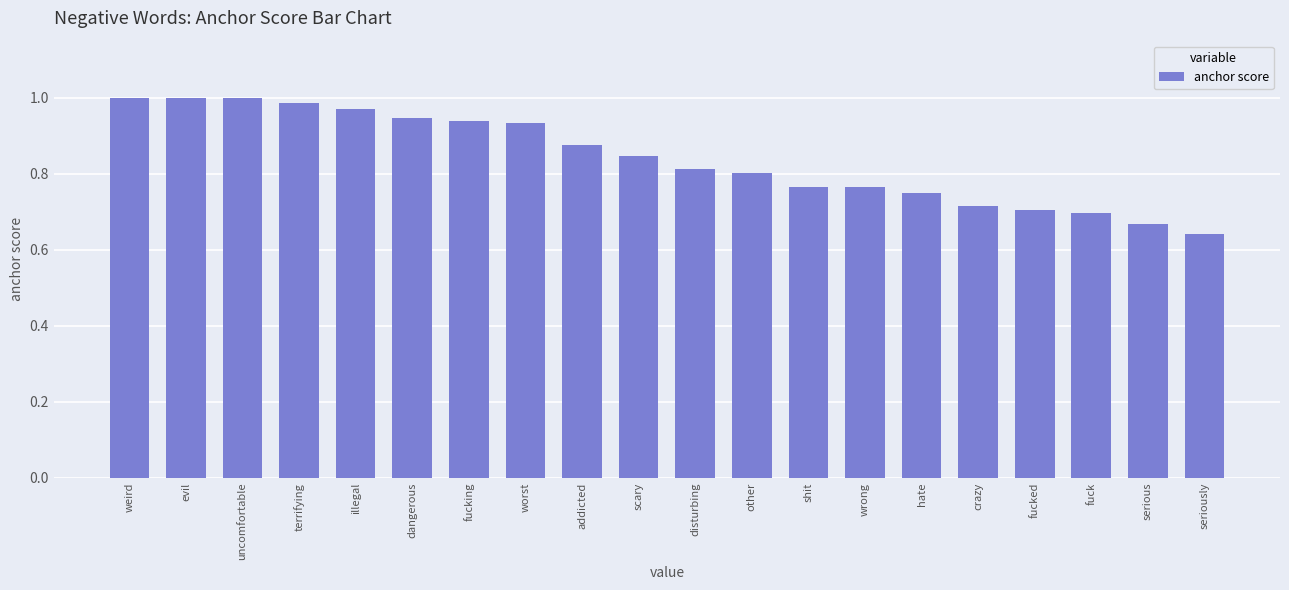

Does the chart contain any negative values?

No